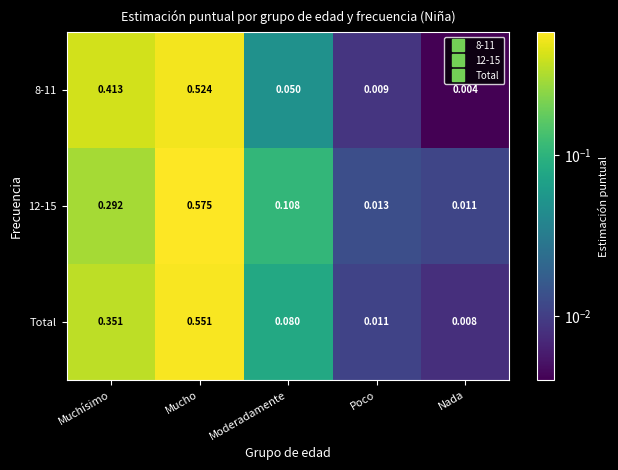

List the labels in order of Total value, smallest first.

Nada, Poco, Moderadamente, Muchísimo, Mucho